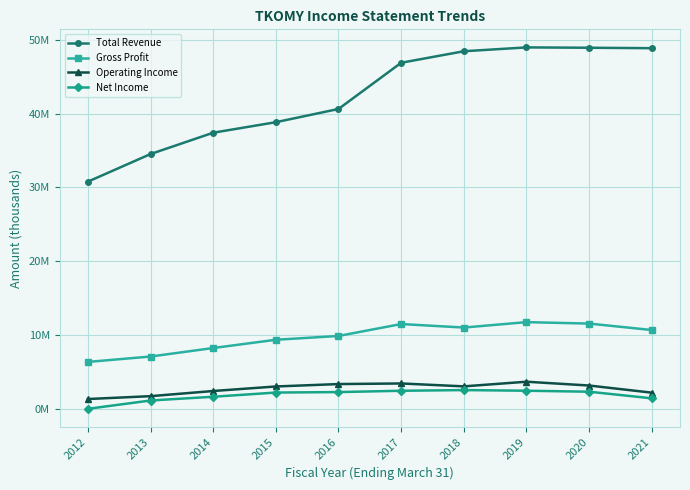

Which label corresponds to the smallest value in the chart?

2012